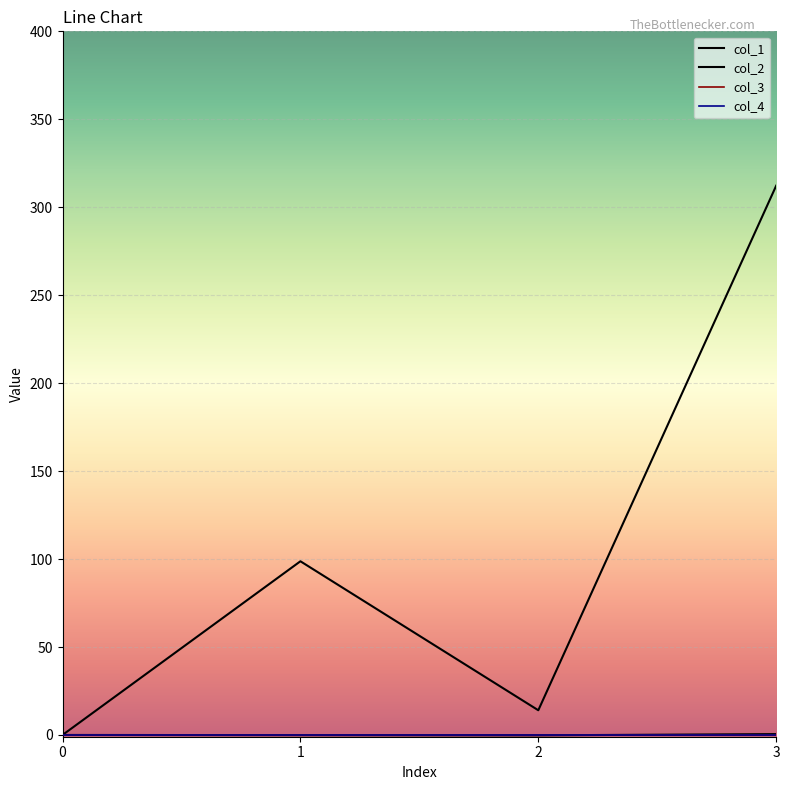

At which category is the sum across all series the highest?

3